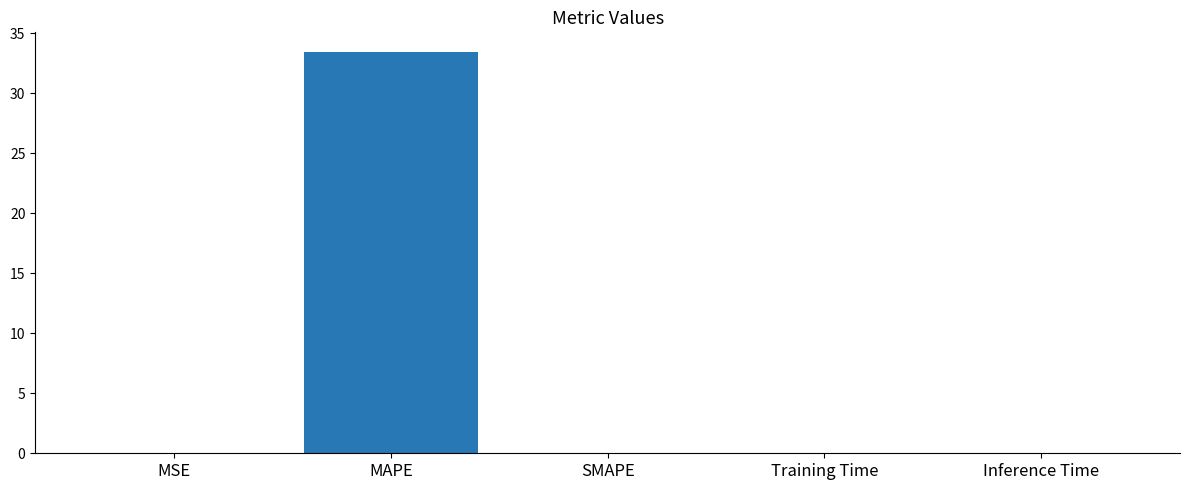

What is the greatest value displayed?

33.4